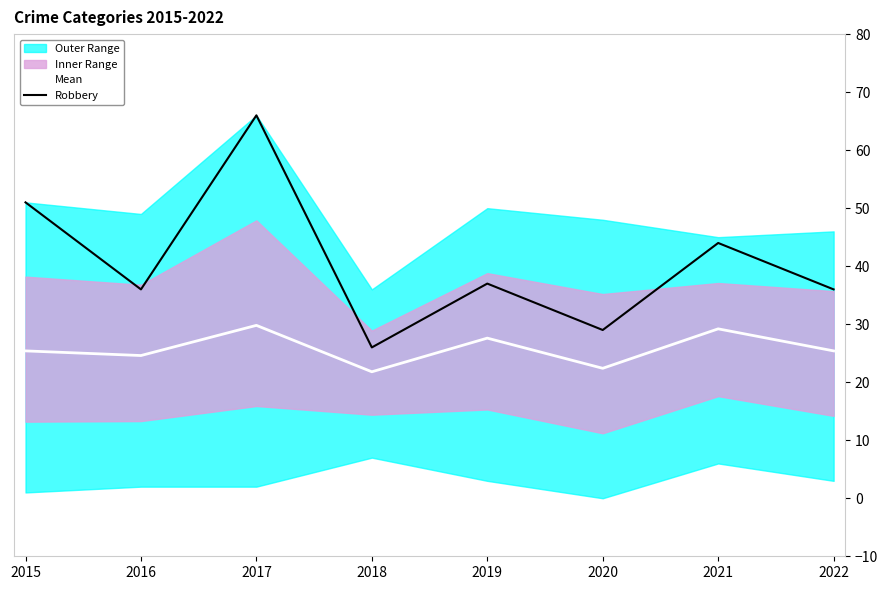

In Robbery, how many points are higher than both neighbors (excluding endpoints)?

3